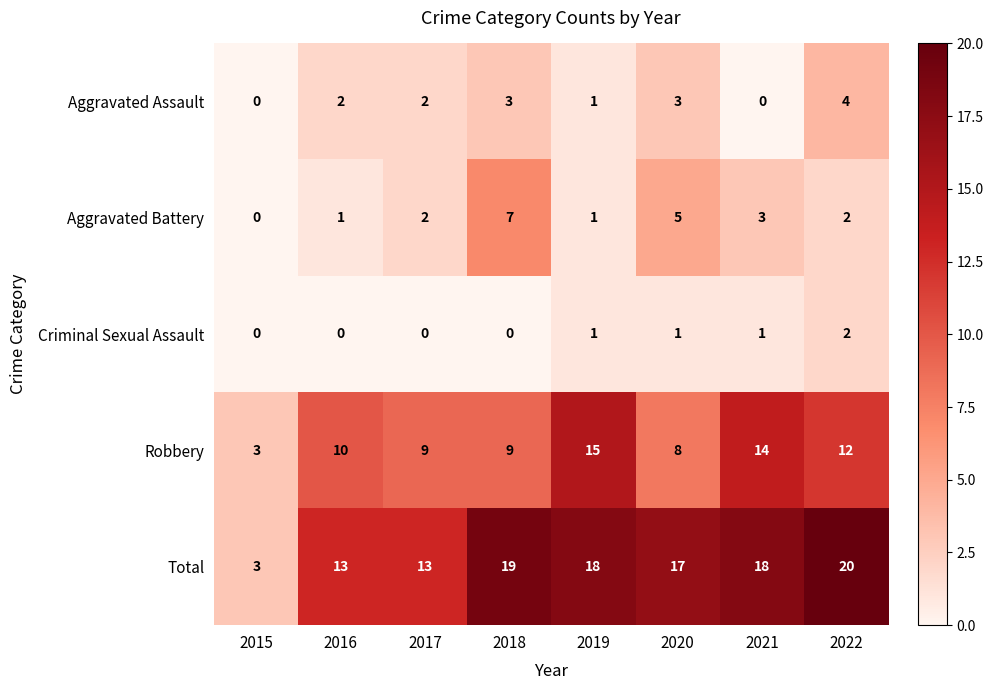

How many positive values does the Criminal Sexual Assault series have?

4